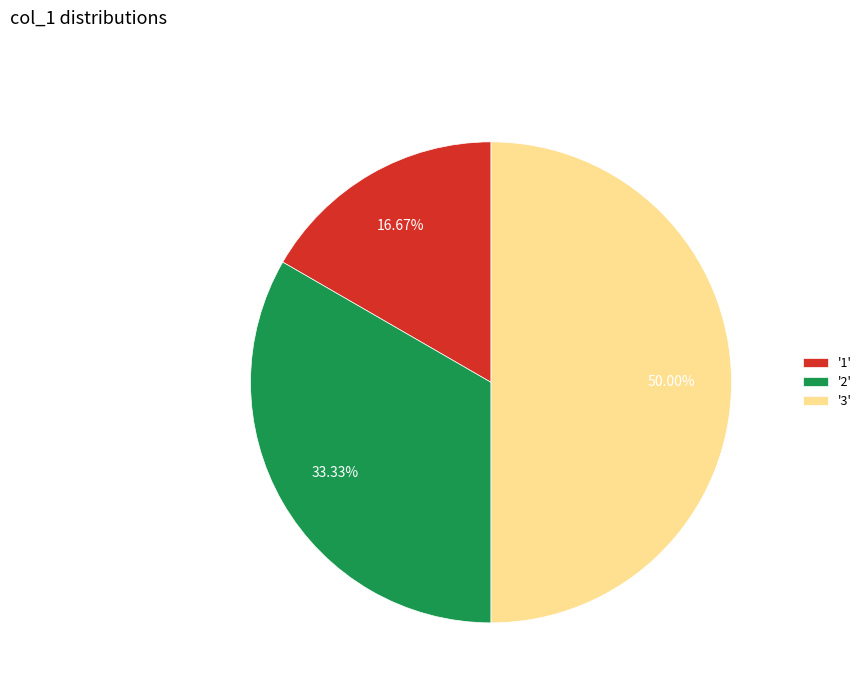

Rank the categories by value from highest to lowest.

'3', '2', '1'